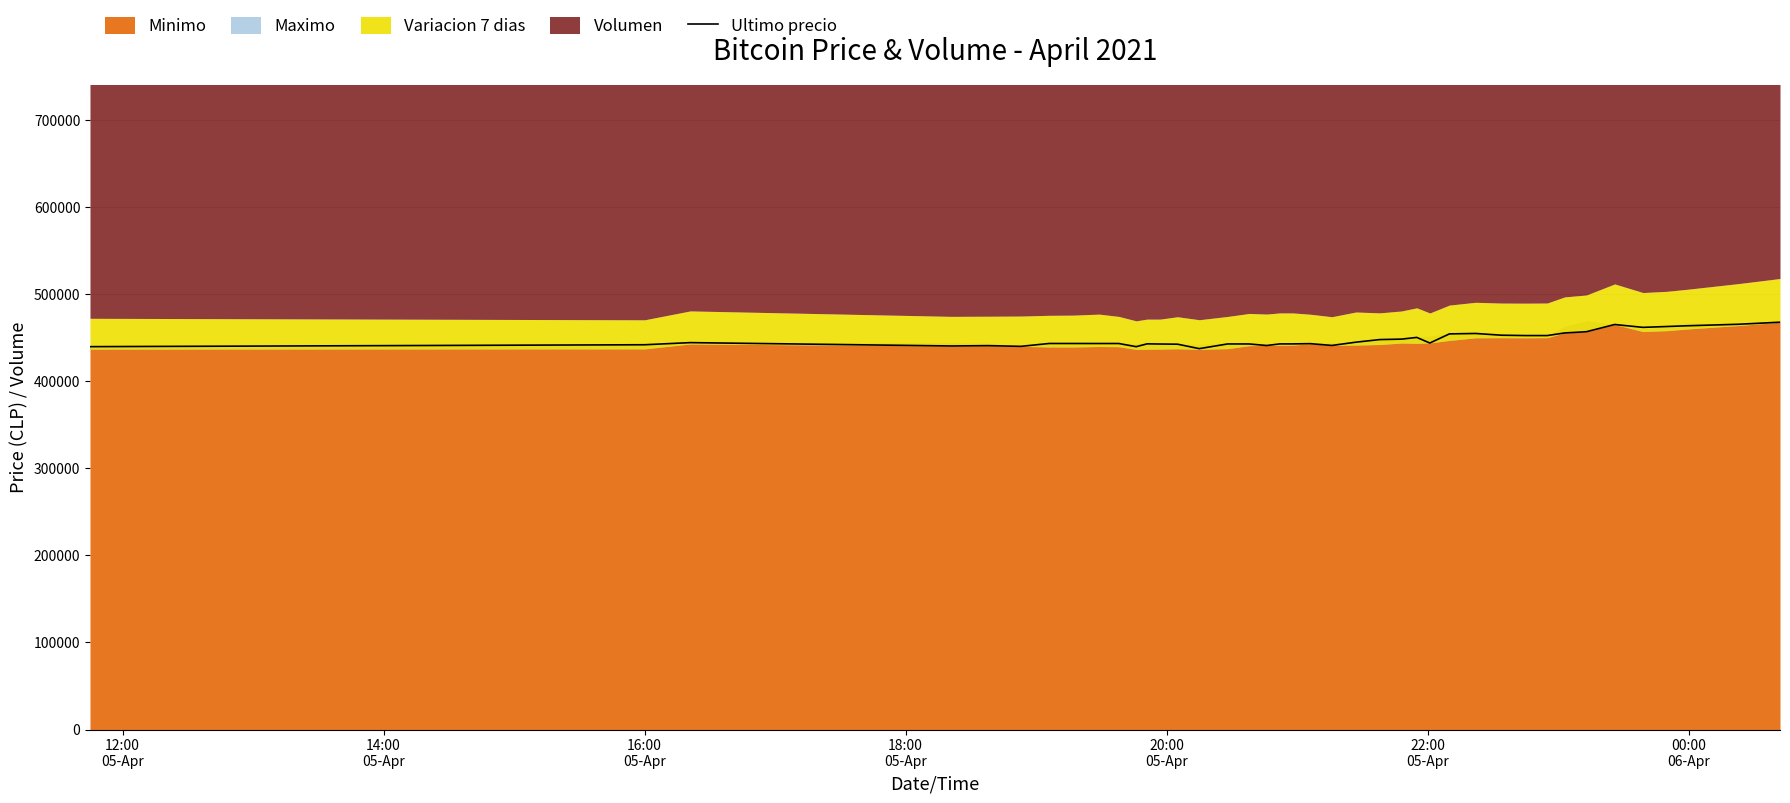

What is the difference between the maximum and minimum values?

30370